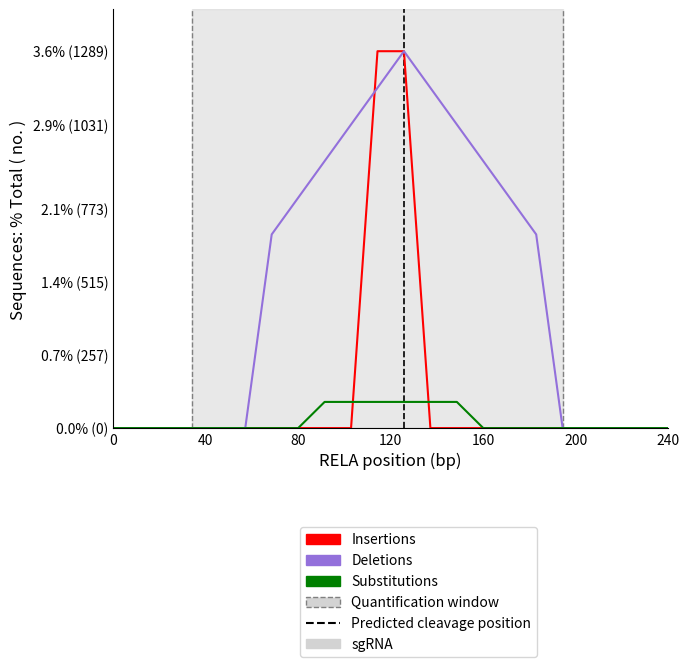

Does the chart display data point markers on the line(s)?

No